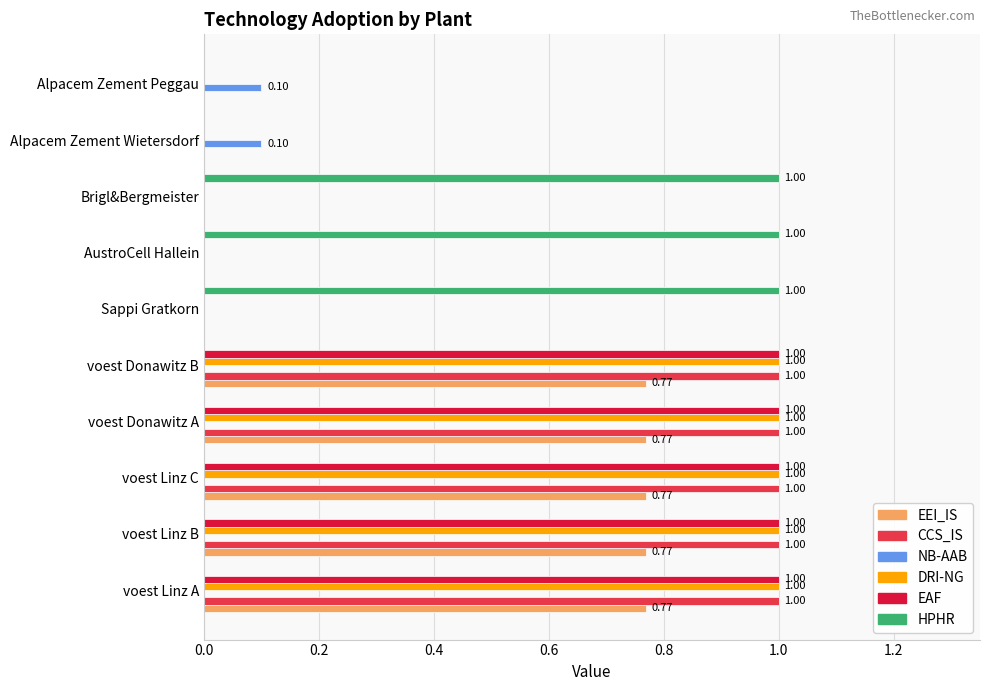

What is the greatest value displayed?

1.0